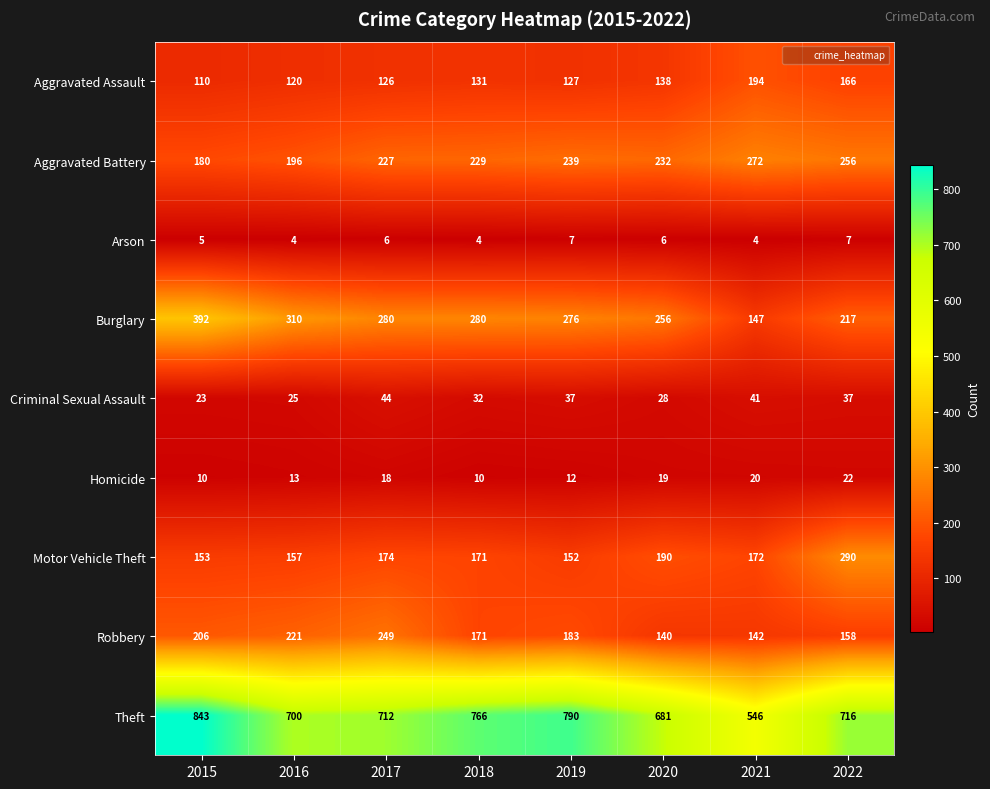

Which series has the largest range (max minus min)?

Theft